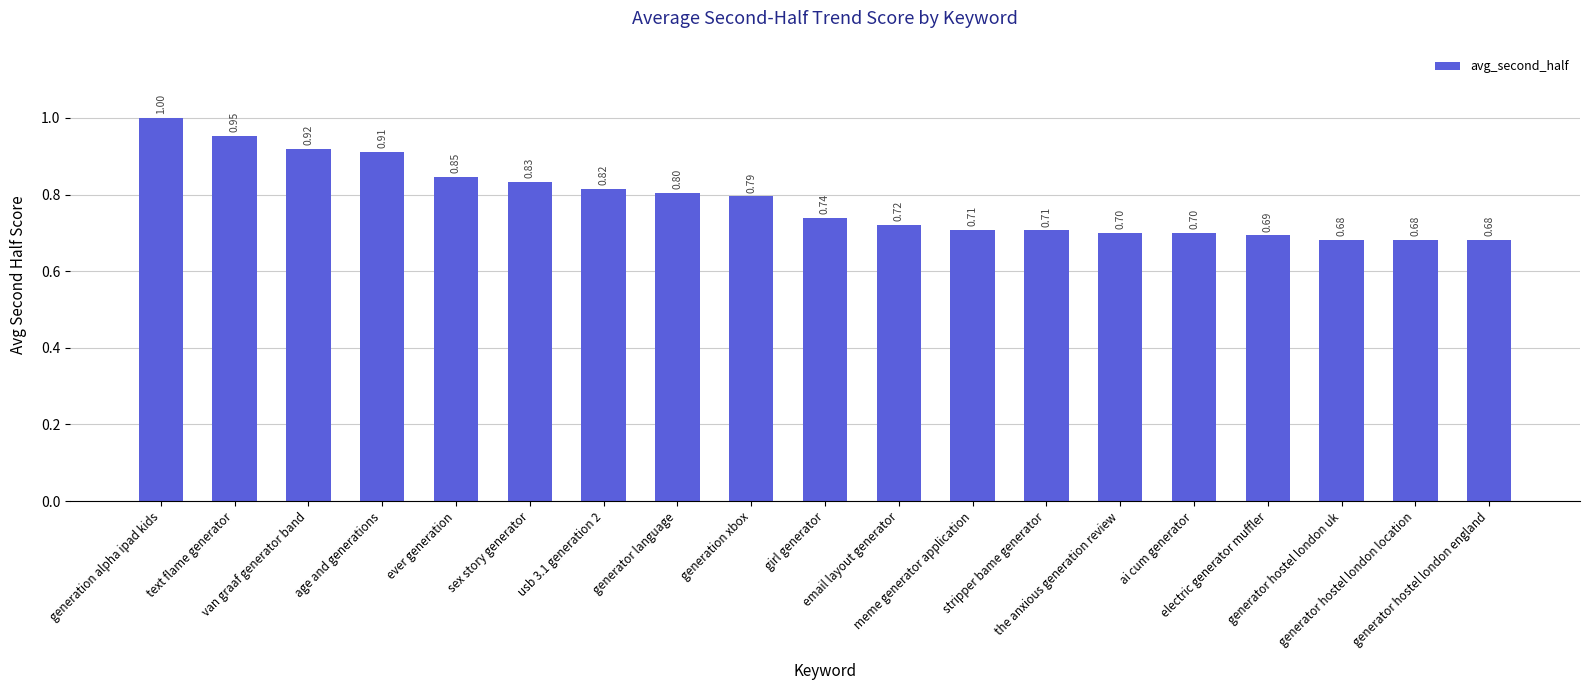

What is the difference between the second highest and minimum values?

0.3